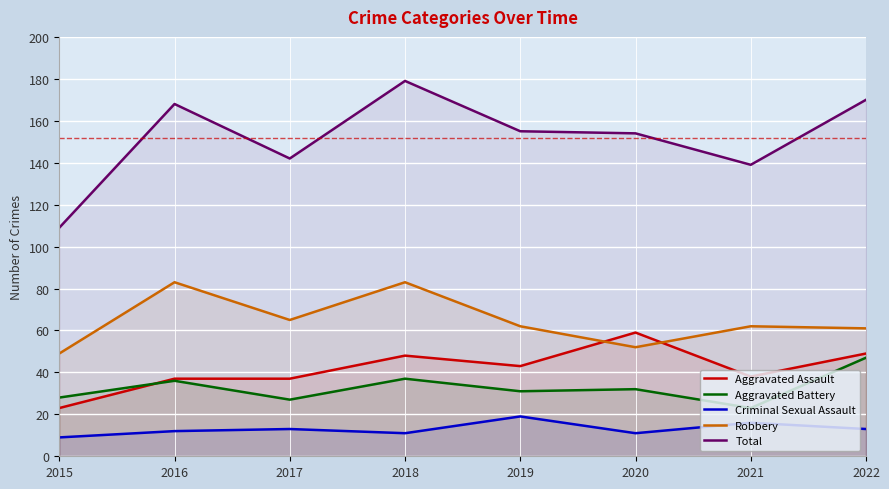

Reading left to right, what are all the values shown in this chart?

Aggravated Assault: 23	37	37	48	43	59	38	49
Aggravated Battery: 28	36	27	37	31	32	23	47
Criminal Sexual Assault: 9	12	13	11	19	11	16	13
Robbery: 49	83	65	83	62	52	62	61
Total: 109	168	142	179	155	154	139	170